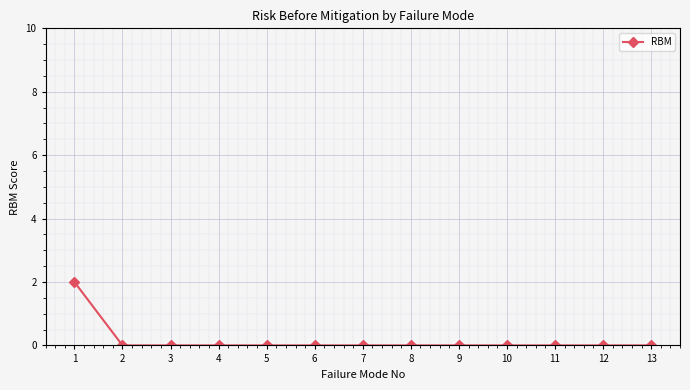

The value at 9 is 0. True or false?

True